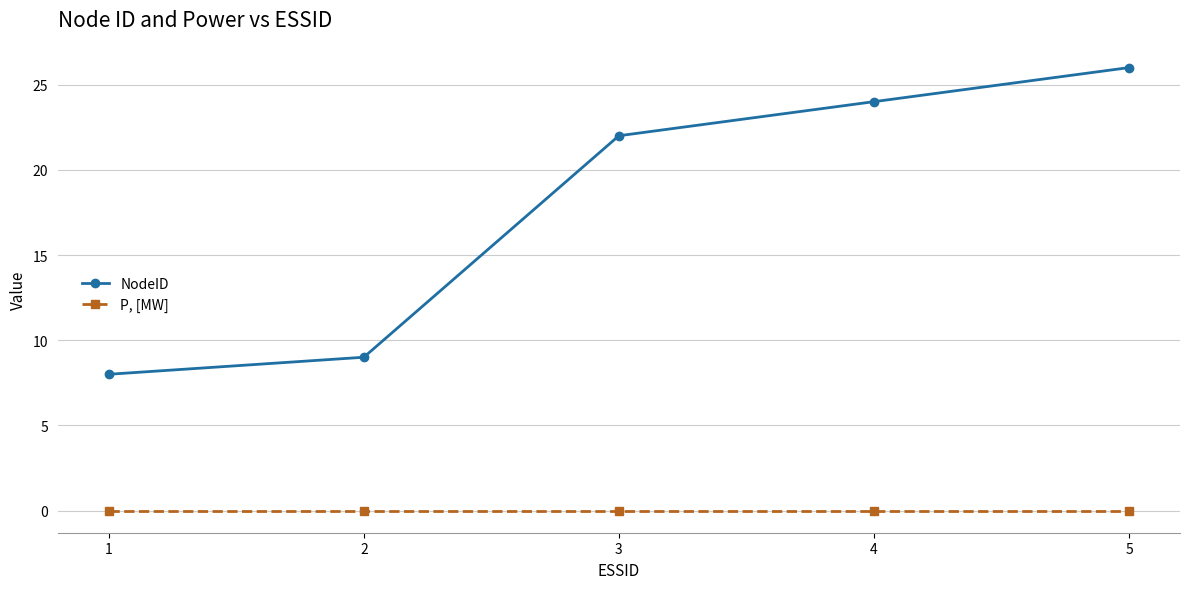

Reading right to left, extract all data points from this chart.

NodeID: 26	24	22	9	8
P, [MW]: 0	0	0	0	0